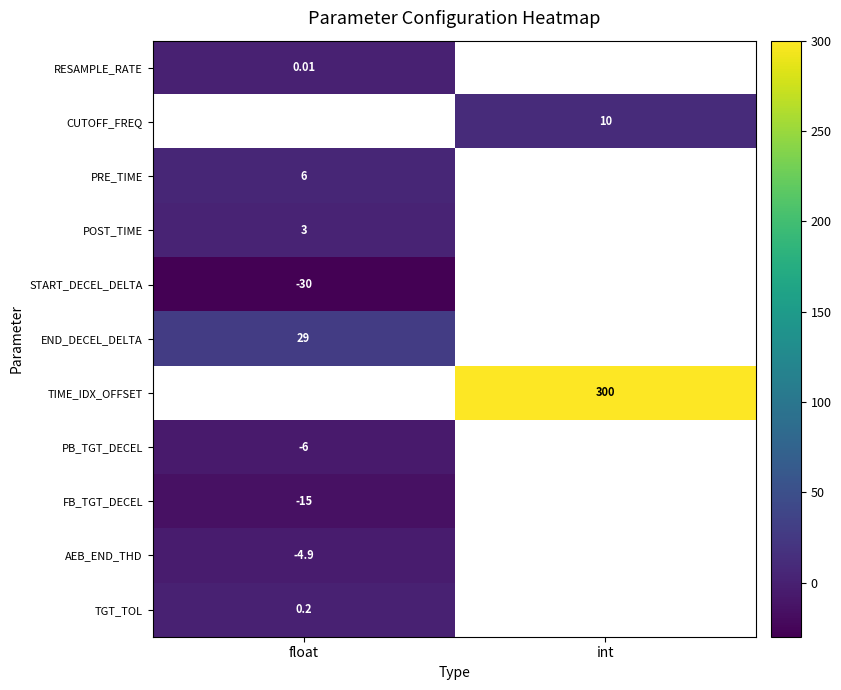

Is the value of PB_TGT_DECEL at float greater than the value of FB_TGT_DECEL at float?

Yes